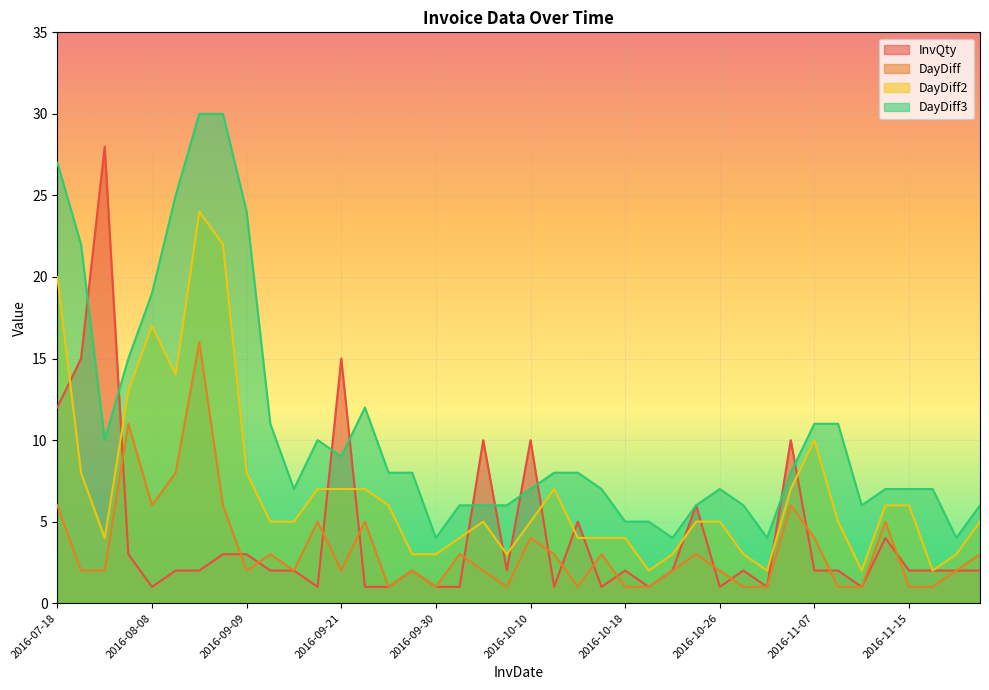

At which category does DayDiff reach its first local peak?

2016-08-02